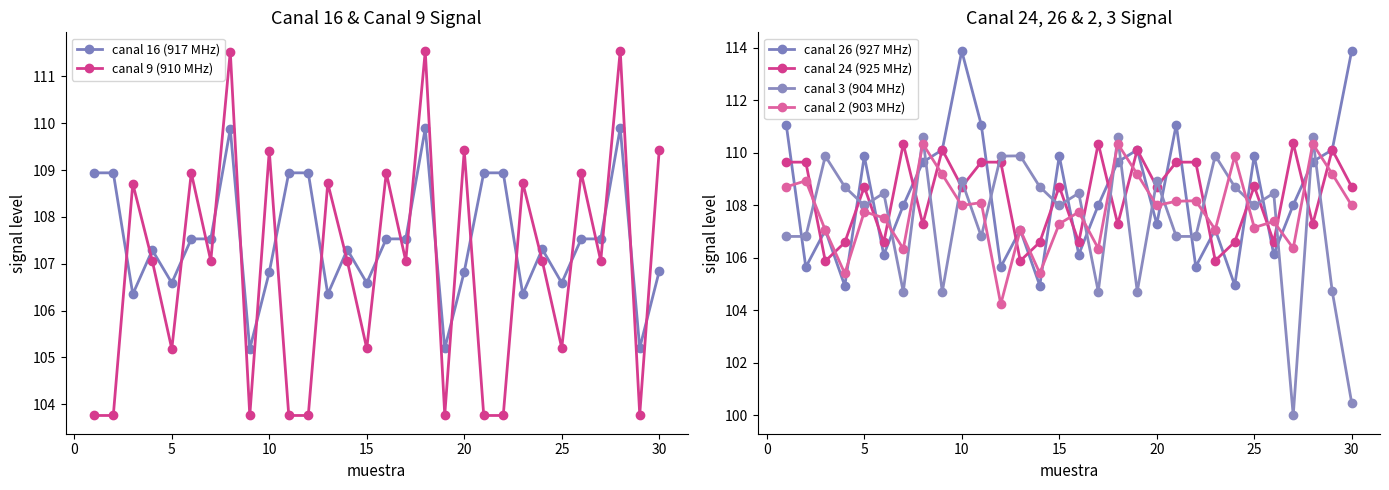

True or false: canal 9 (910 MHz) has a value of 109.4 at 10.

True